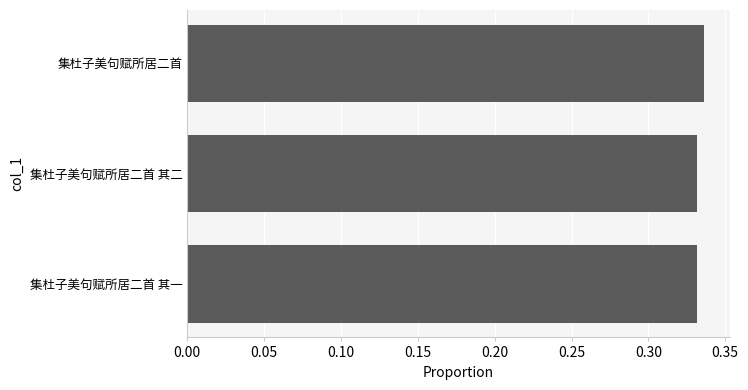

The value at 集杜子美句赋所居二首 is 0.5. True or false?

False